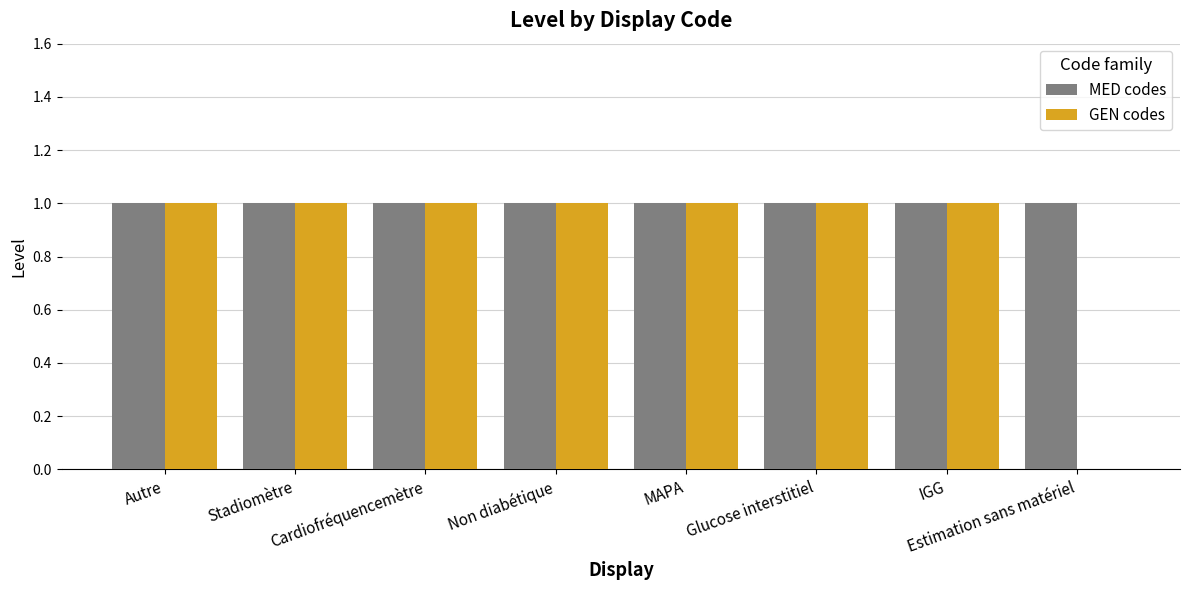

Which series has the largest total across all categories?

MED codes